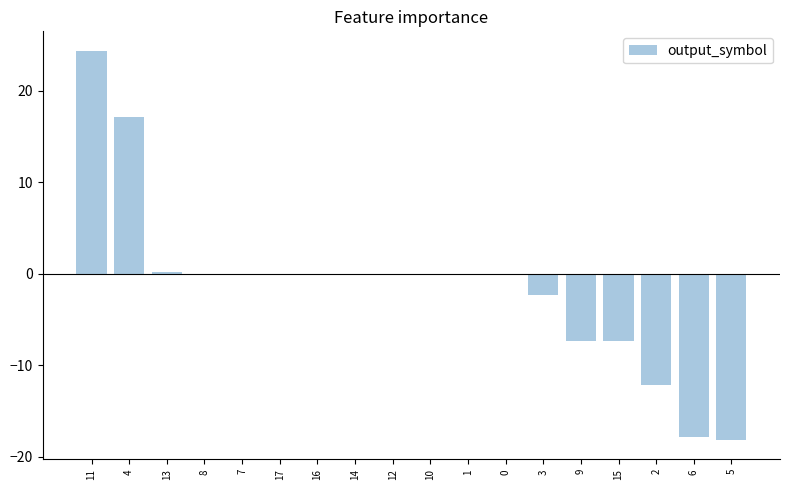

What is the greatest value displayed?

24.4